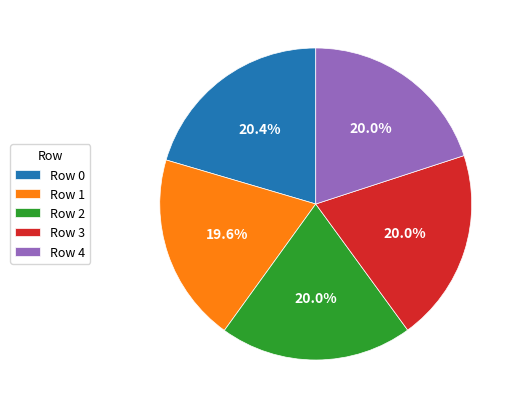

How much of the chart is everything except Row 3?

80.0%